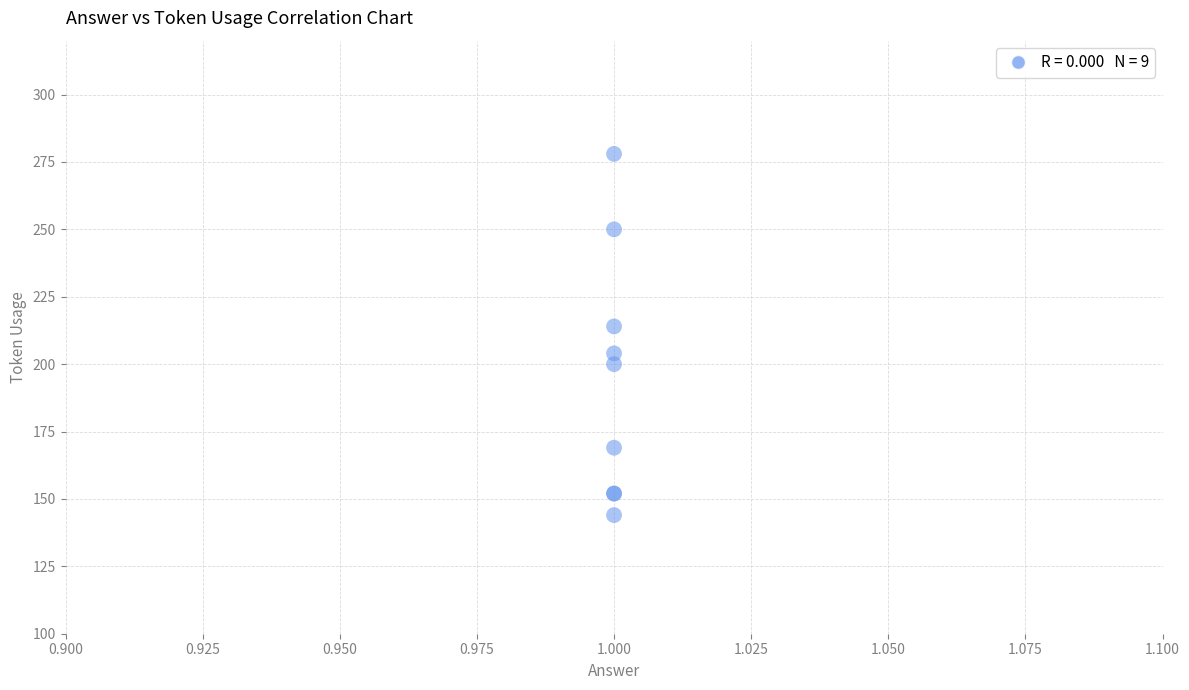

What Y value in the scatter plot is closest to 211?

214